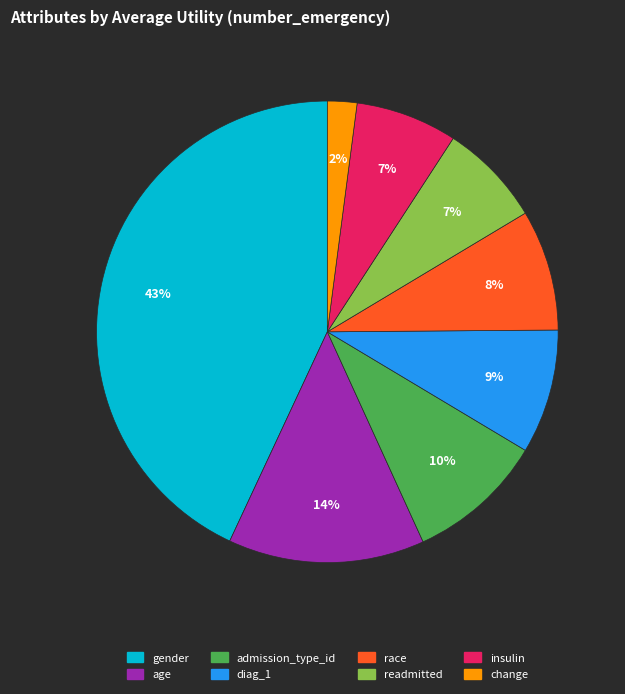

Does any single category account for the majority?

No